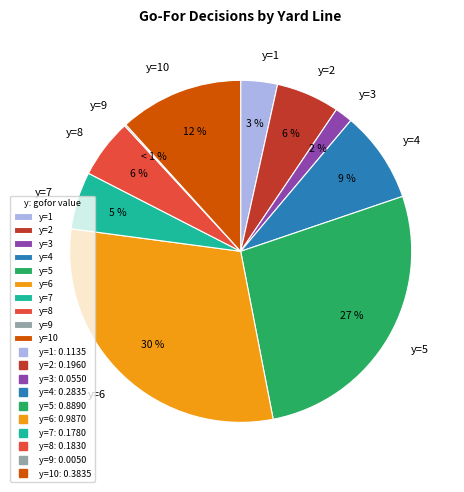

Rank the categories by value from lowest to highest.

y=9, y=3, y=1, y=7, y=8, y=2, y=4, y=10, y=5, y=6